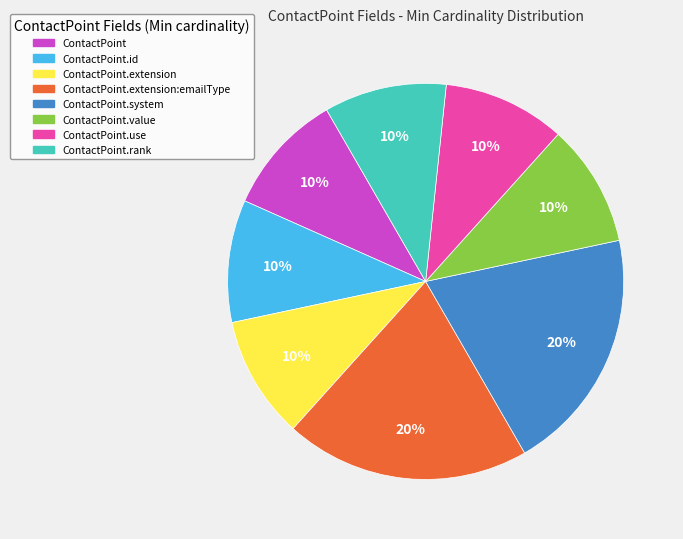

To the nearest percent, what is the average slice percentage?

12%